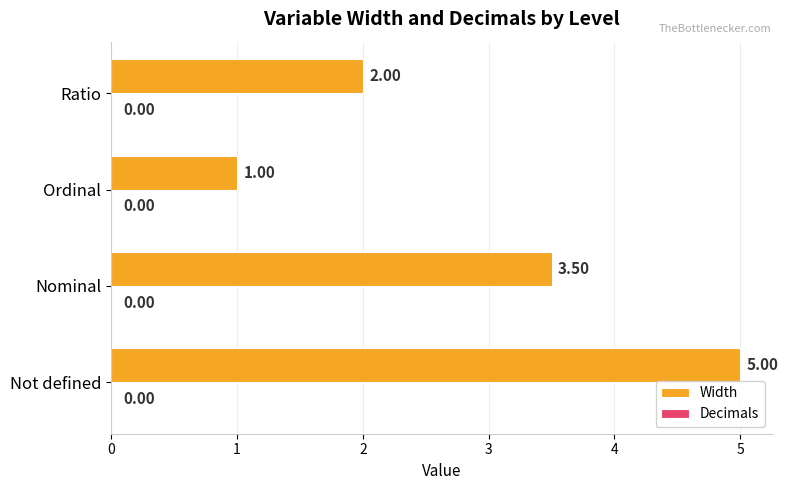

Which label corresponds to the smallest value in the chart?

Ordinal